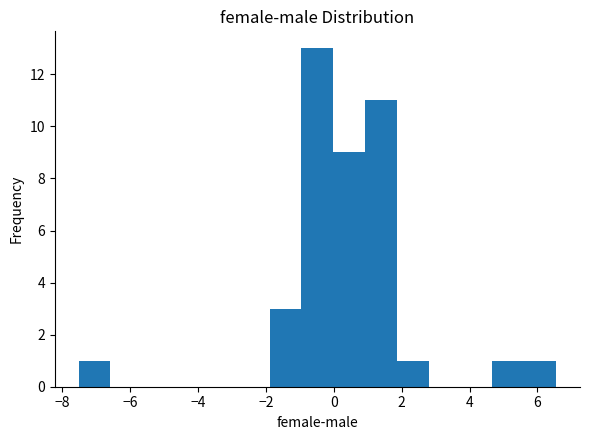

How tall is the bar that spans -1.0 to 0.0 on the x-axis? Neither the bar edges nor the heights are printed on the chart, so give them approximately, as read against the axes.

13